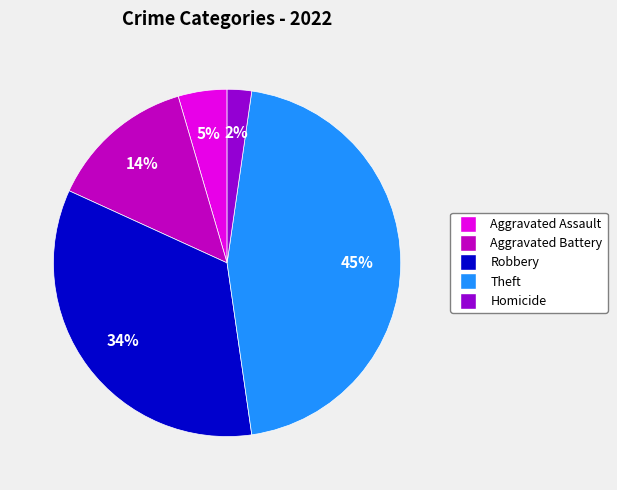

Count the number of slices in the pie.

5